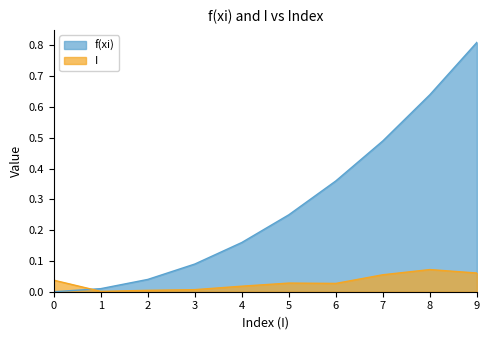

What is the maximum value shown in the chart?

0.8